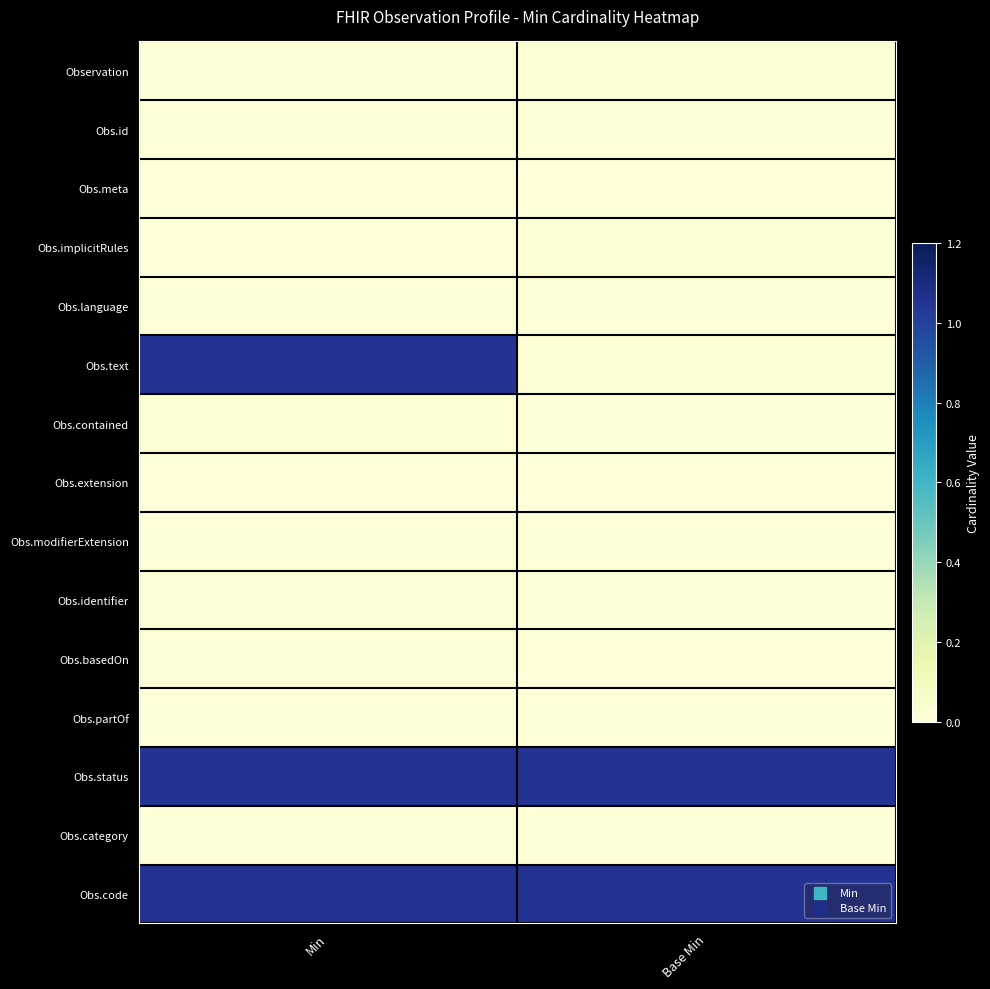

At how many categories does at least one series exceed 0?

2